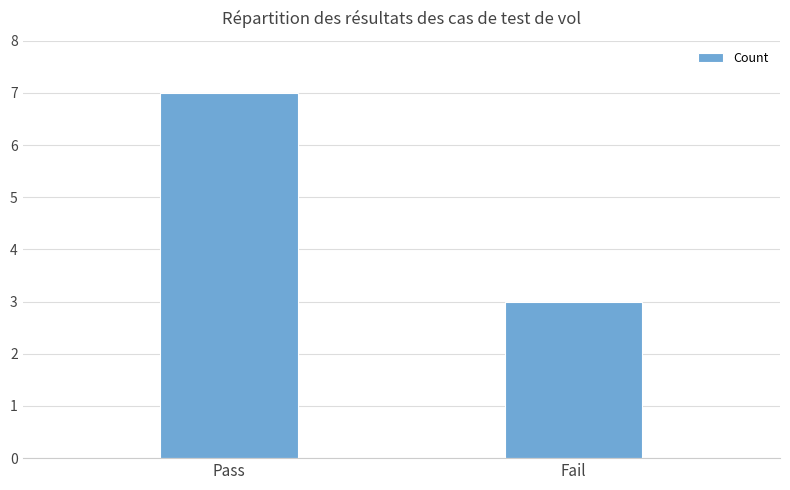

What is the value of the 1st bar from the left?

7